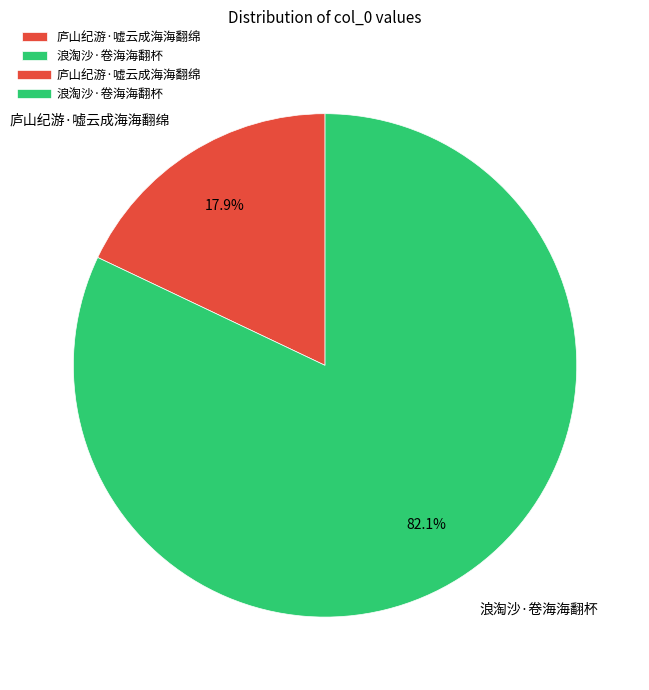

The 浪淘沙·卷海海翻杯 slice represents 96% of the pie. True or false?

False